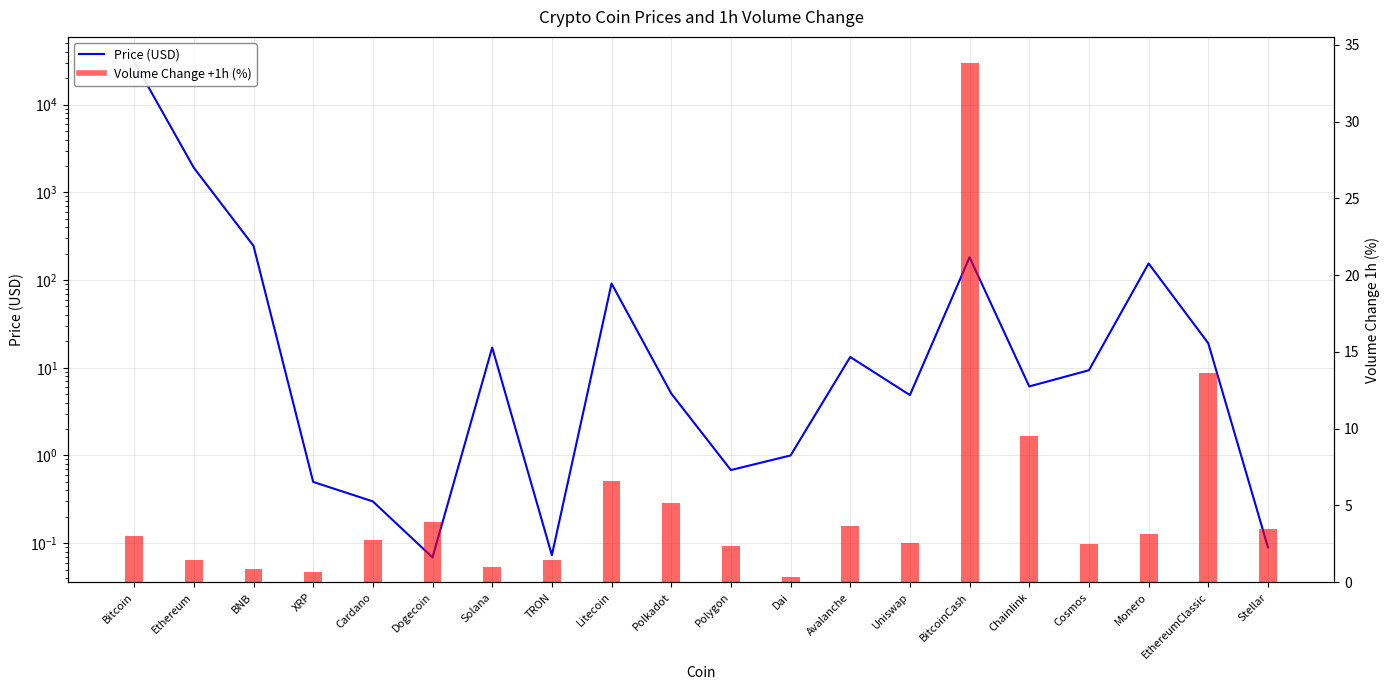

List the labels in order of value, largest first.

Bitcoin, Ethereum, BNB, BitcoinCash, Monero, Litecoin, EthereumClassic, Solana, Avalanche, Cosmos, Chainlink, Polkadot, Uniswap, Dai, Polygon, XRP, Cardano, Stellar, TRON, Dogecoin